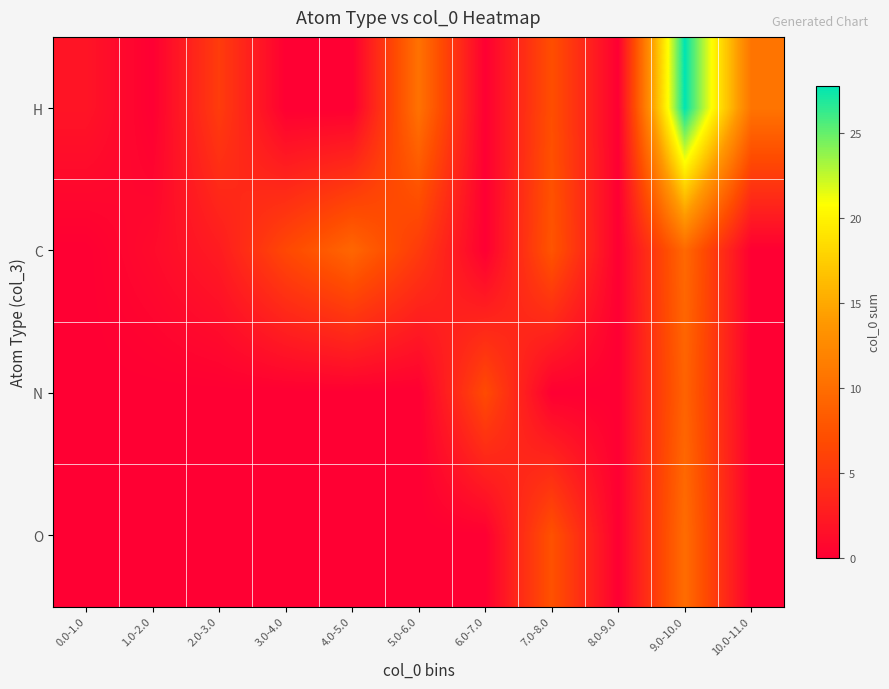

What is the total value across all series at 0.0-1.0?

1.9